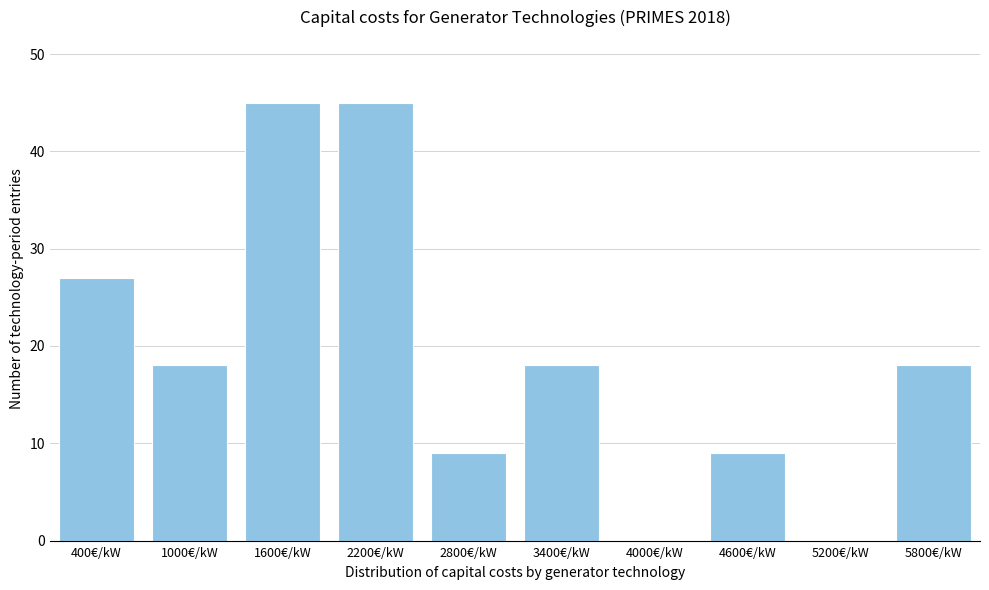

Reading left to right, what are all the values shown in this chart?

400€/kW=27	1000€/kW=18	1600€/kW=45	2200€/kW=45	2800€/kW=9	3400€/kW=18	4000€/kW=0	4600€/kW=9	5200€/kW=0	5800€/kW=18